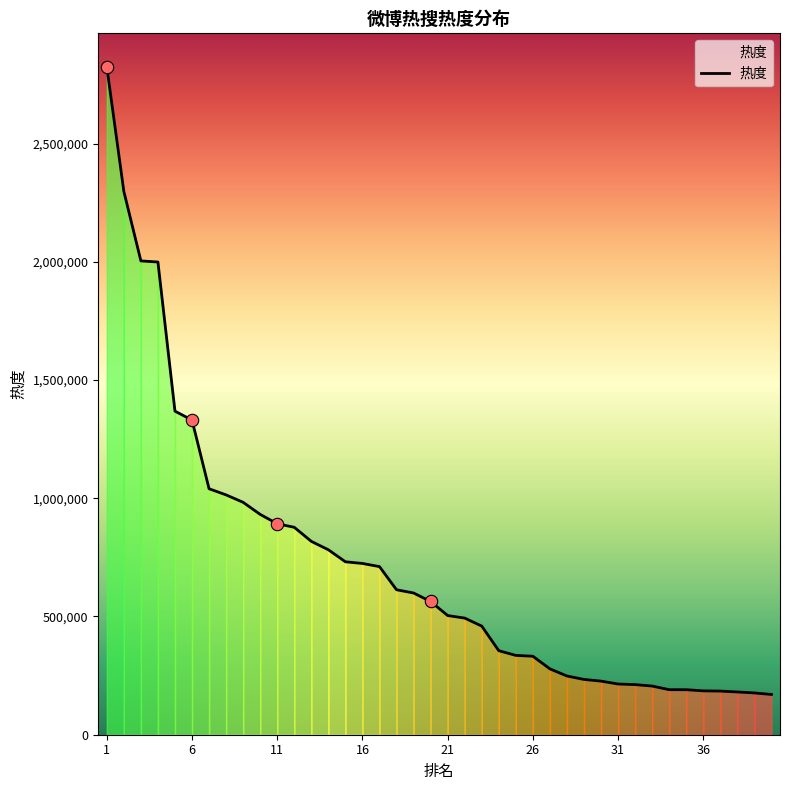

What is the greatest value displayed?

2825006